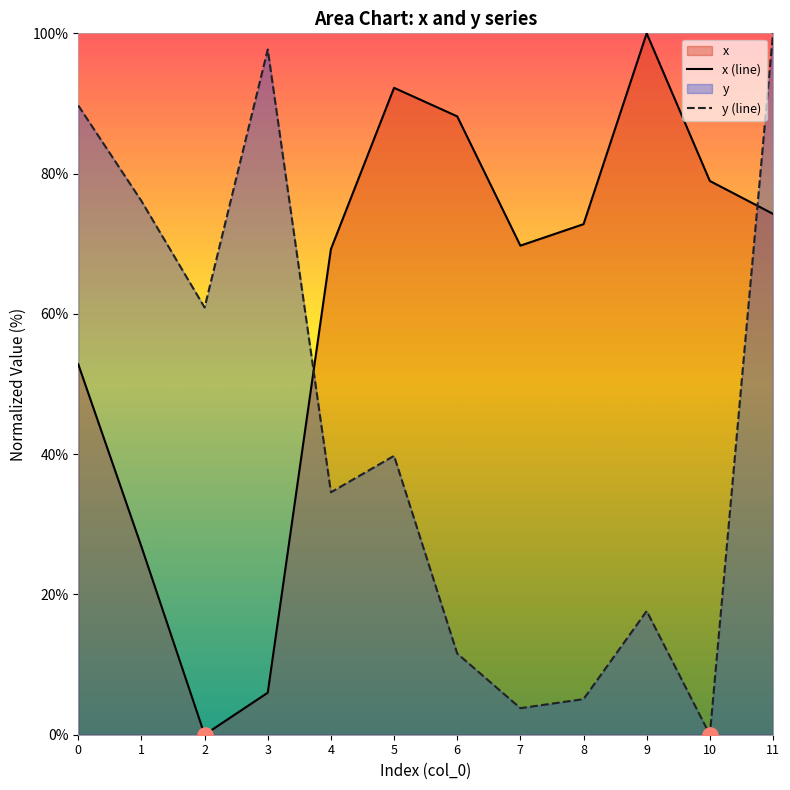

Which series has the widest spread of Y values?

x (line)